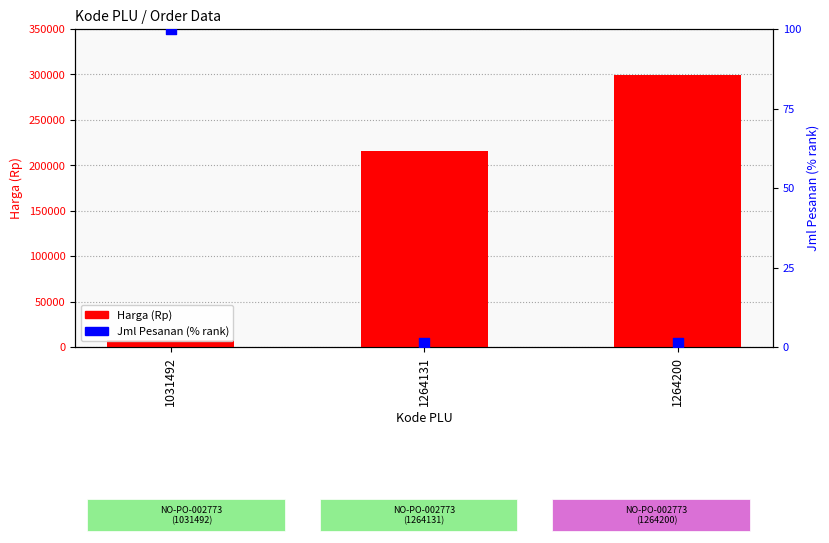

Which series reaches the minimum Y coordinate?

Jml Pesanan (% rank)